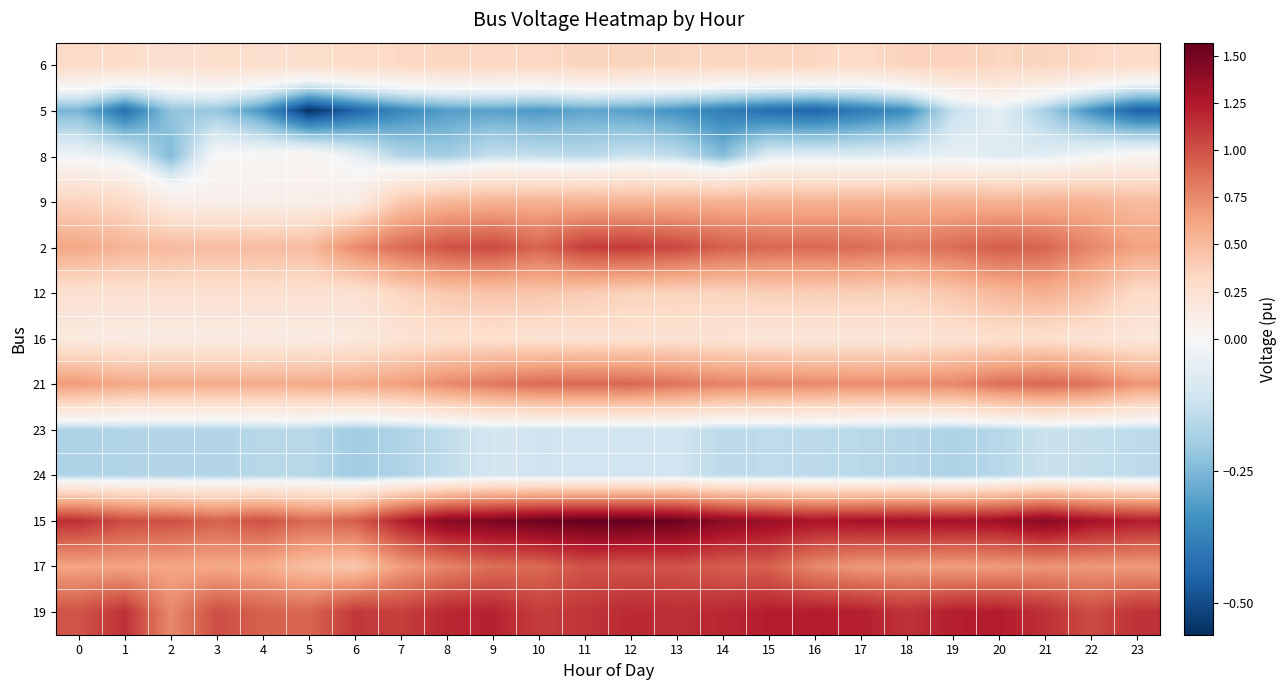

Reading right to left, extract all data points from this chart.

6: 23=0.3	22=0.3	21=0.3	20=0.3	19=0.4	18=0.4	17=0.3	16=0.3	15=0.3	14=0.3	13=0.3	12=0.3	11=0.4	10=0.3	9=0.3	8=0.3	7=0.3	6=0.3	5=0.3	4=0.3	3=0.3	2=0.2	1=0.3	0=0.3
5: 23=-0.5	22=-0.3	21=-0.2	20=-0.1	19=-0.1	18=-0.3	17=-0.4	16=-0.4	15=-0.4	14=-0.4	13=-0.3	12=-0.3	11=-0.3	10=-0.3	9=-0.3	8=-0.3	7=-0.4	6=-0.4	5=-0.6	4=-0.3	3=-0.2	2=-0.2	1=-0.4	0=-0.3
8: 23=0.0	22=-0.0	21=-0.1	20=-0.1	19=-0.0	18=-0.1	17=-0.1	16=-0.1	15=-0.1	14=-0.2	13=-0.1	12=-0.1	11=-0.2	10=-0.1	9=-0.1	8=-0.2	7=-0.2	6=-0.0	5=0.0	4=0.0	3=0.0	2=-0.2	1=-0.1	0=-0.0
9: 23=0.5	22=0.5	21=0.5	20=0.5	19=0.5	18=0.5	17=0.5	16=0.5	15=0.5	14=0.5	13=0.5	12=0.5	11=0.5	10=0.5	9=0.5	8=0.5	7=0.4	6=0.1	5=0.1	4=0.1	3=0.1	2=0.1	1=0.3	0=0.4
2: 23=0.6	22=0.8	21=0.9	20=1.0	19=0.9	18=0.8	17=0.9	16=0.9	15=0.9	14=0.9	13=1.0	12=1.1	11=1.1	10=0.9	9=1.0	8=1.0	7=0.9	6=0.7	5=0.5	4=0.5	3=0.5	2=0.5	1=0.5	0=0.6
12: 23=0.3	22=0.5	21=0.6	20=0.5	19=0.4	18=0.4	17=0.4	16=0.4	15=0.4	14=0.4	13=0.4	12=0.4	11=0.4	10=0.4	9=0.4	8=0.4	7=0.3	6=0.2	5=0.2	4=0.3	3=0.2	2=0.3	1=0.2	0=0.2
16: 23=0.2	22=0.2	21=0.3	20=0.3	19=0.2	18=0.2	17=0.2	16=0.2	15=0.2	14=0.2	13=0.2	12=0.2	11=0.2	10=0.2	9=0.3	8=0.2	7=0.2	6=0.1	5=0.1	4=0.1	3=0.1	2=0.1	1=0.1	0=0.1
21: 23=0.7	22=0.8	21=0.9	20=0.9	19=0.8	18=0.7	17=0.7	16=0.8	15=0.8	14=0.8	13=0.8	12=0.9	11=0.9	10=0.9	9=0.8	8=0.7	7=0.7	6=0.6	5=0.6	4=0.6	3=0.6	2=0.6	1=0.6	0=0.7
23: 23=-0.1	22=-0.1	21=-0.1	20=-0.2	19=-0.2	18=-0.2	17=-0.2	16=-0.1	15=-0.1	14=-0.1	13=-0.1	12=-0.1	11=-0.1	10=-0.1	9=-0.1	8=-0.1	7=-0.2	6=-0.2	5=-0.2	4=-0.2	3=-0.2	2=-0.2	1=-0.2	0=-0.2
24: 23=-0.1	22=-0.1	21=-0.1	20=-0.2	19=-0.2	18=-0.2	17=-0.2	16=-0.1	15=-0.1	14=-0.1	13=-0.1	12=-0.1	11=-0.1	10=-0.1	9=-0.1	8=-0.1	7=-0.2	6=-0.2	5=-0.2	4=-0.2	3=-0.2	2=-0.2	1=-0.2	0=-0.2
15: 23=1.2	22=1.3	21=1.4	20=1.3	19=1.3	18=1.3	17=1.3	16=1.3	15=1.4	14=1.4	13=1.5	12=1.6	11=1.6	10=1.5	9=1.5	8=1.4	7=1.2	6=0.9	5=0.9	4=1.0	3=0.9	2=1.0	1=1.0	0=1.2
17: 23=0.7	22=0.7	21=0.7	20=0.7	19=0.7	18=0.7	17=0.7	16=0.8	15=0.9	14=0.9	13=1.0	12=1.0	11=1.0	10=0.9	9=0.9	8=0.8	7=0.7	6=0.4	5=0.5	4=0.6	3=0.6	2=0.6	1=0.6	0=0.6
19: 23=1.1	22=1.0	21=1.1	20=1.2	19=1.2	18=1.1	17=1.2	16=1.2	15=1.2	14=1.2	13=1.2	12=1.2	11=1.1	10=1.1	9=1.2	8=1.2	7=1.1	6=1.1	5=0.9	4=0.9	3=1.0	2=0.7	1=1.1	0=1.0